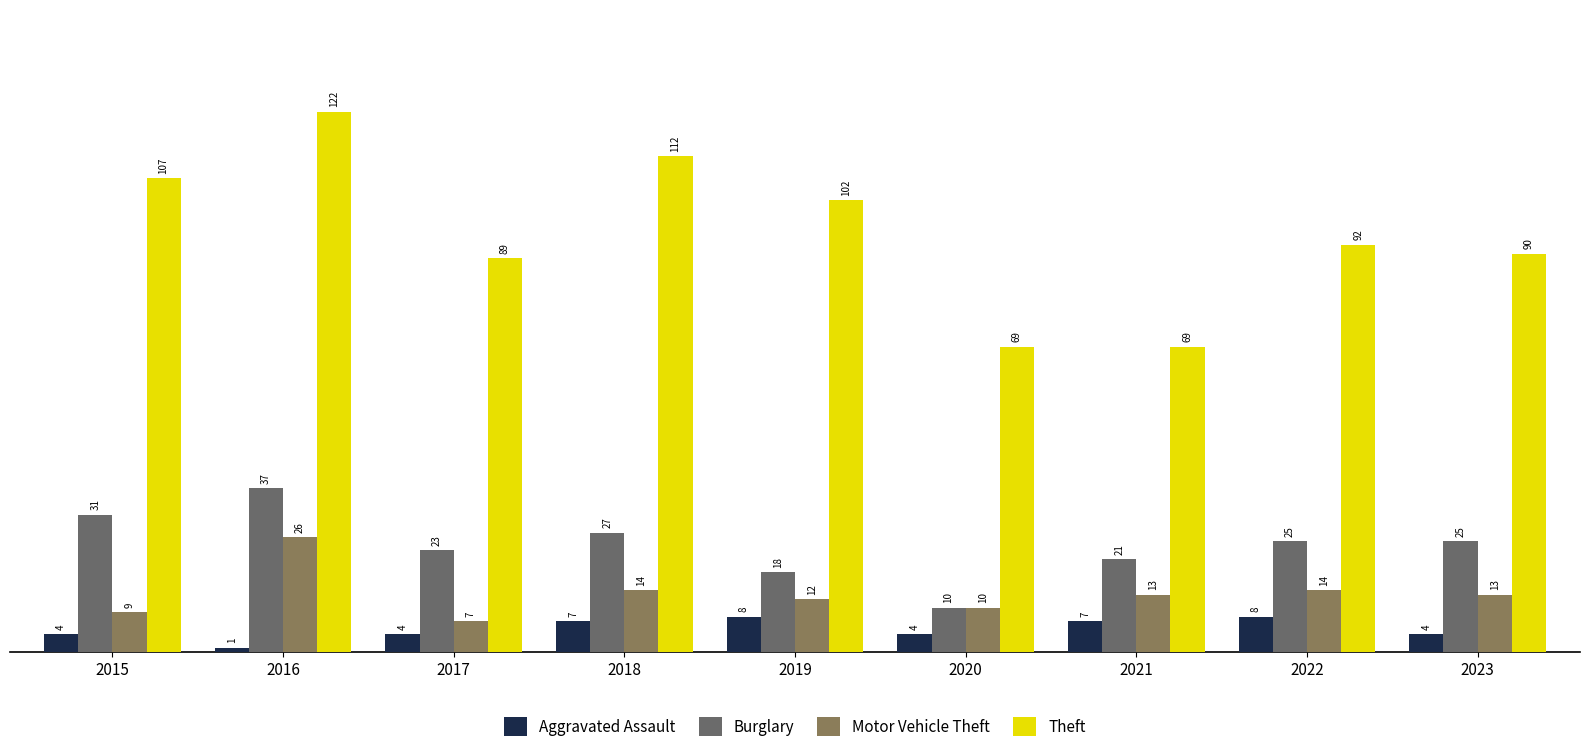

Read the Burglary value at 2016.

37